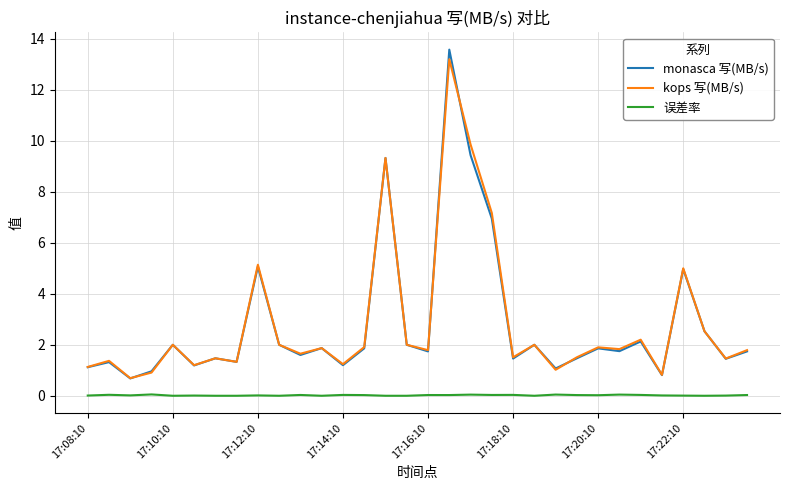

What is the highest value of the 误差率 series?

0.1